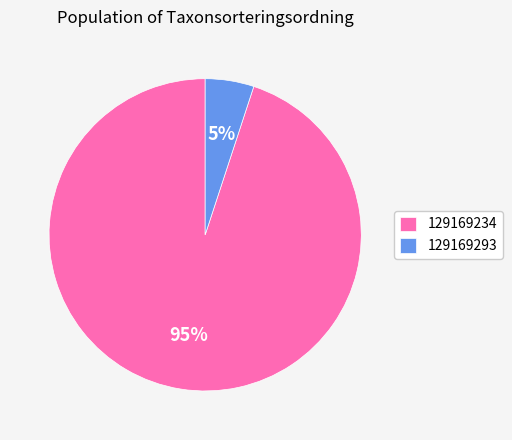

Which category has the smallest portion of the pie?

129169293